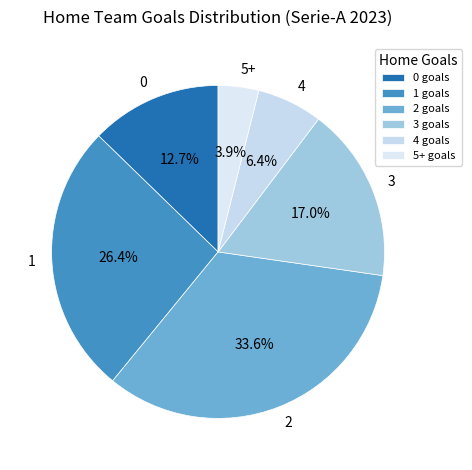

To the nearest percent, what percentage of the pie is 5+?

4%